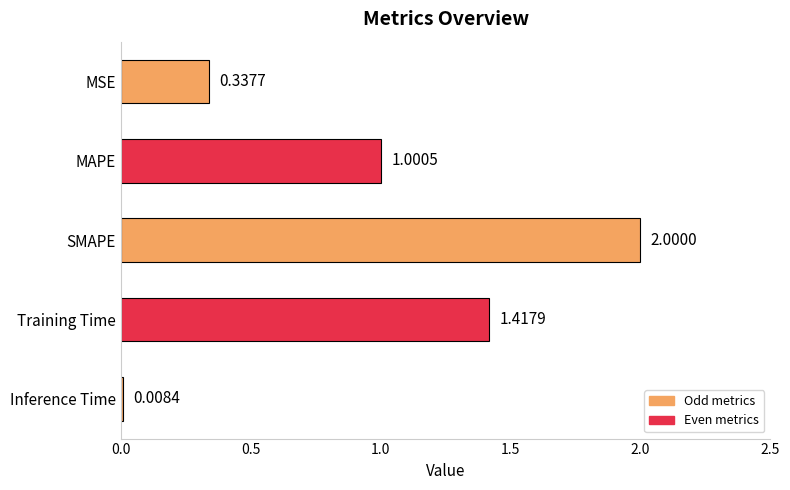

List the labels in order of value, smallest first.

Inference Time, MSE, MAPE, Training Time, SMAPE